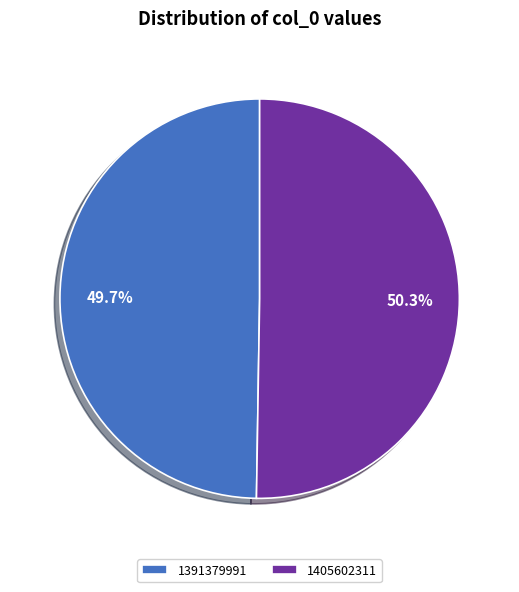

To the nearest percent, what is the average slice percentage?

50%